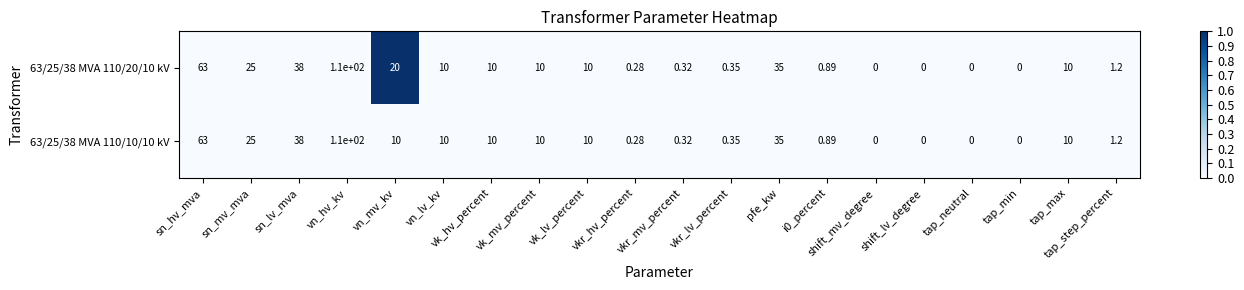

Which category has the highest value across all series?

vn_hv_kv